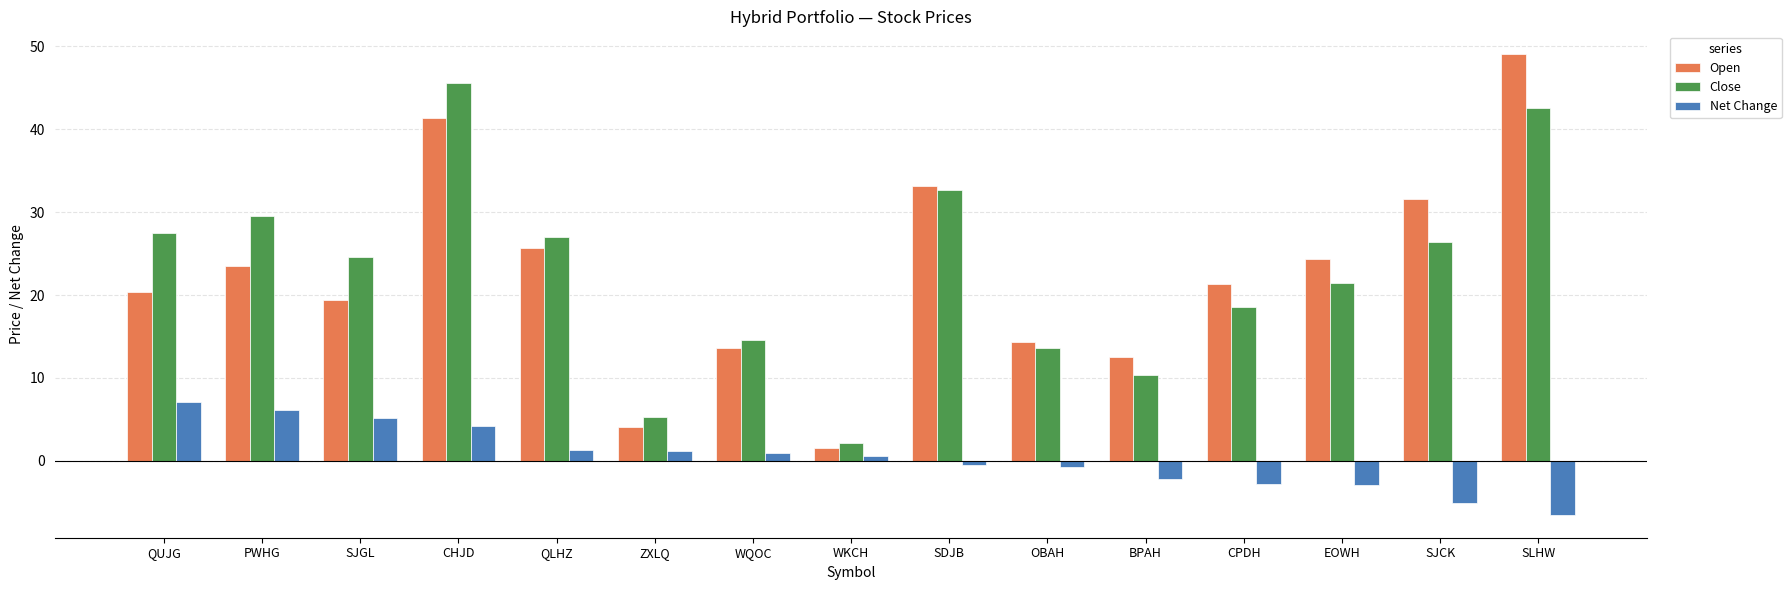

Is it true that Net Change equals -2.9 at EOWH?

True